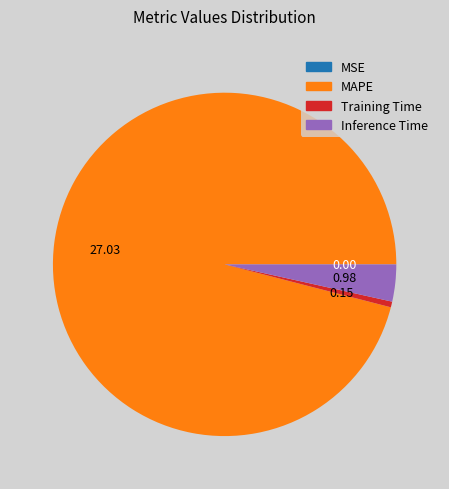

Does any single category account for the majority?

Yes